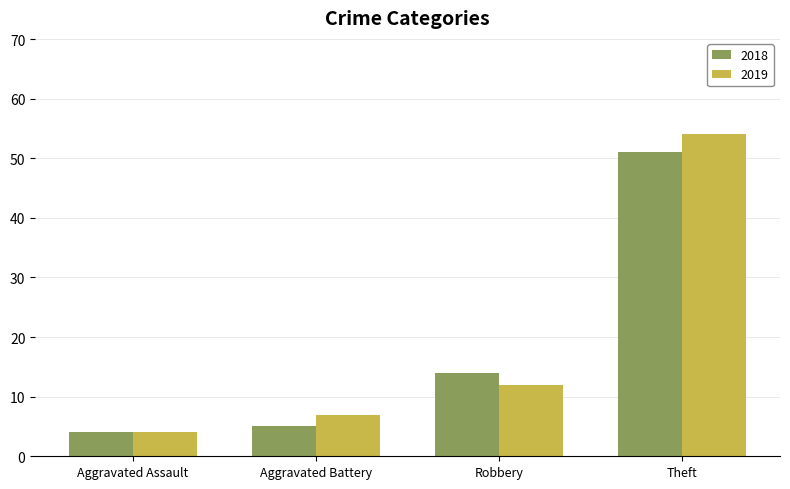

Are the bars horizontal?

No